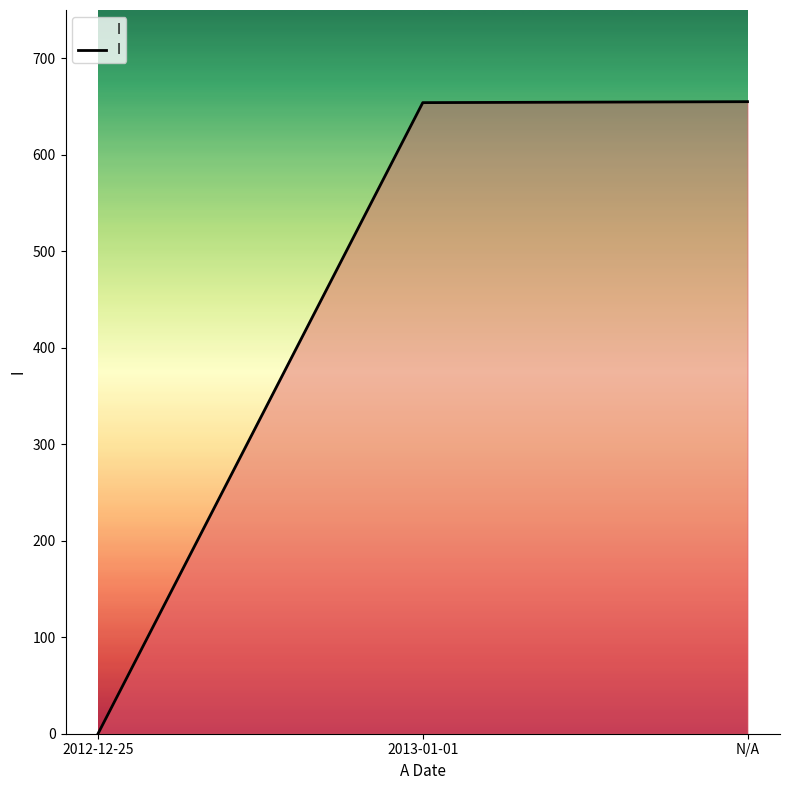

True or false: the data shows 654 at 2013-01-01.

True